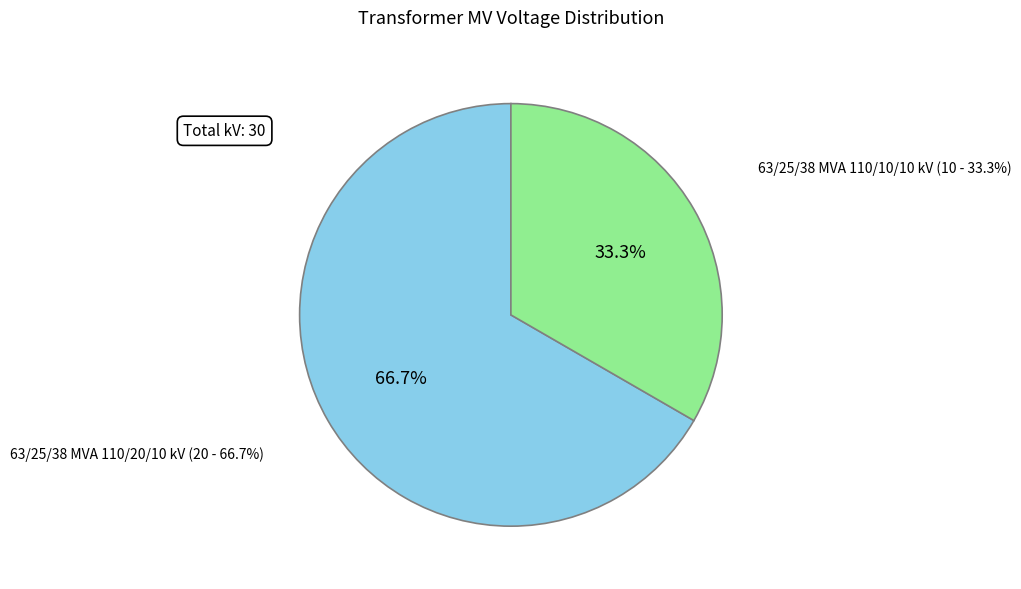

How many slices are in this pie chart?

2